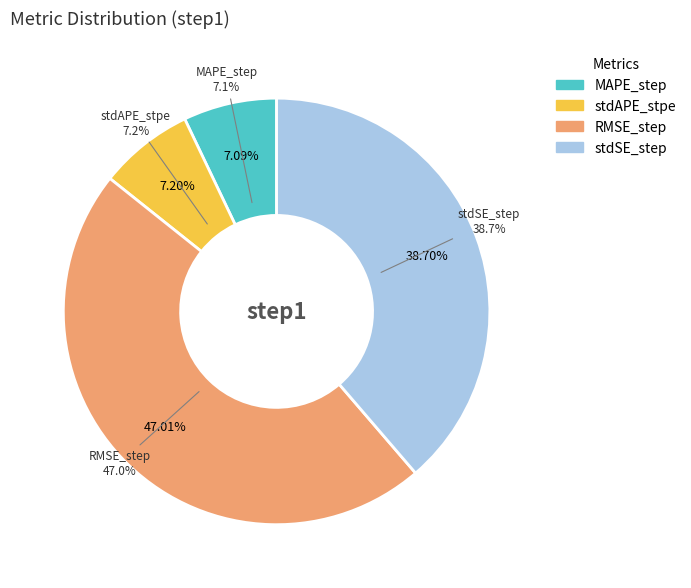

Between stdAPE_stpe and RMSE_step, which is larger?

RMSE_step